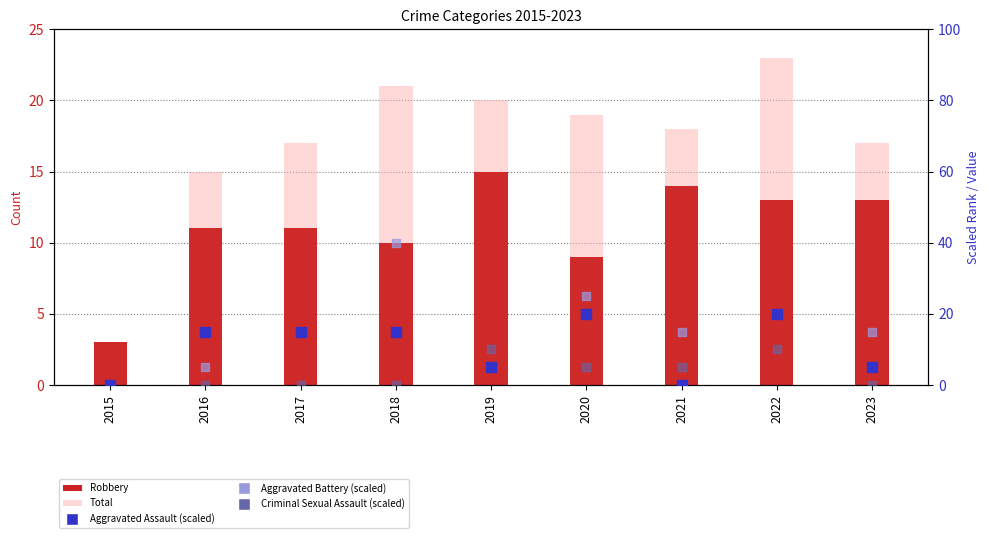

Which series has the largest total across all categories?

Total